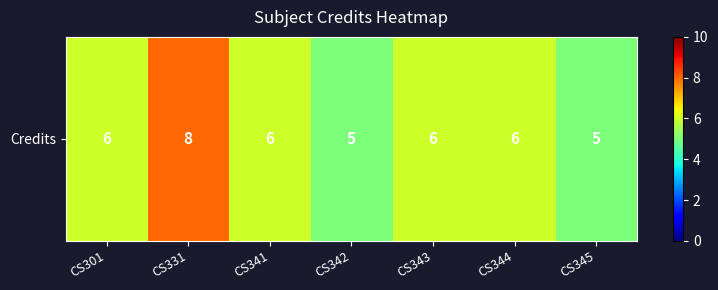

List the labels in order of value, smallest first.

CS342, CS345, CS301, CS341, CS343, CS344, CS331